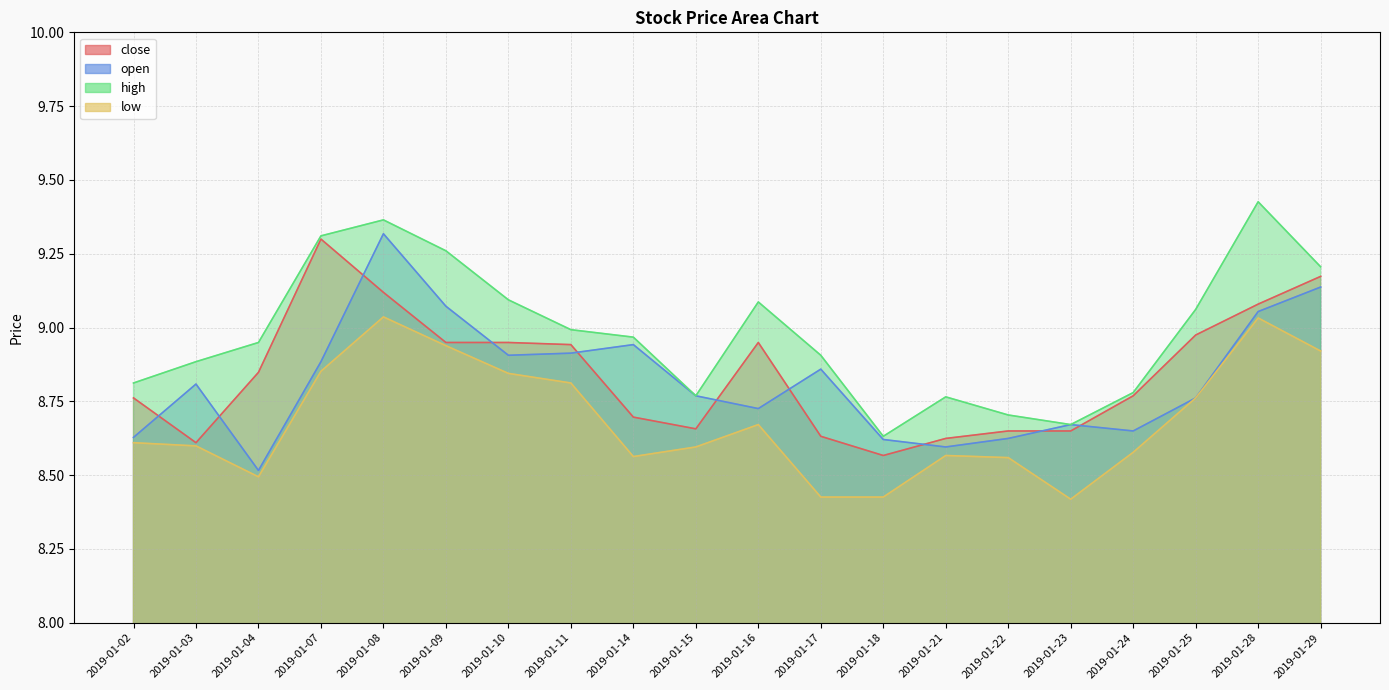

How many interior local valleys does the low series have?

3